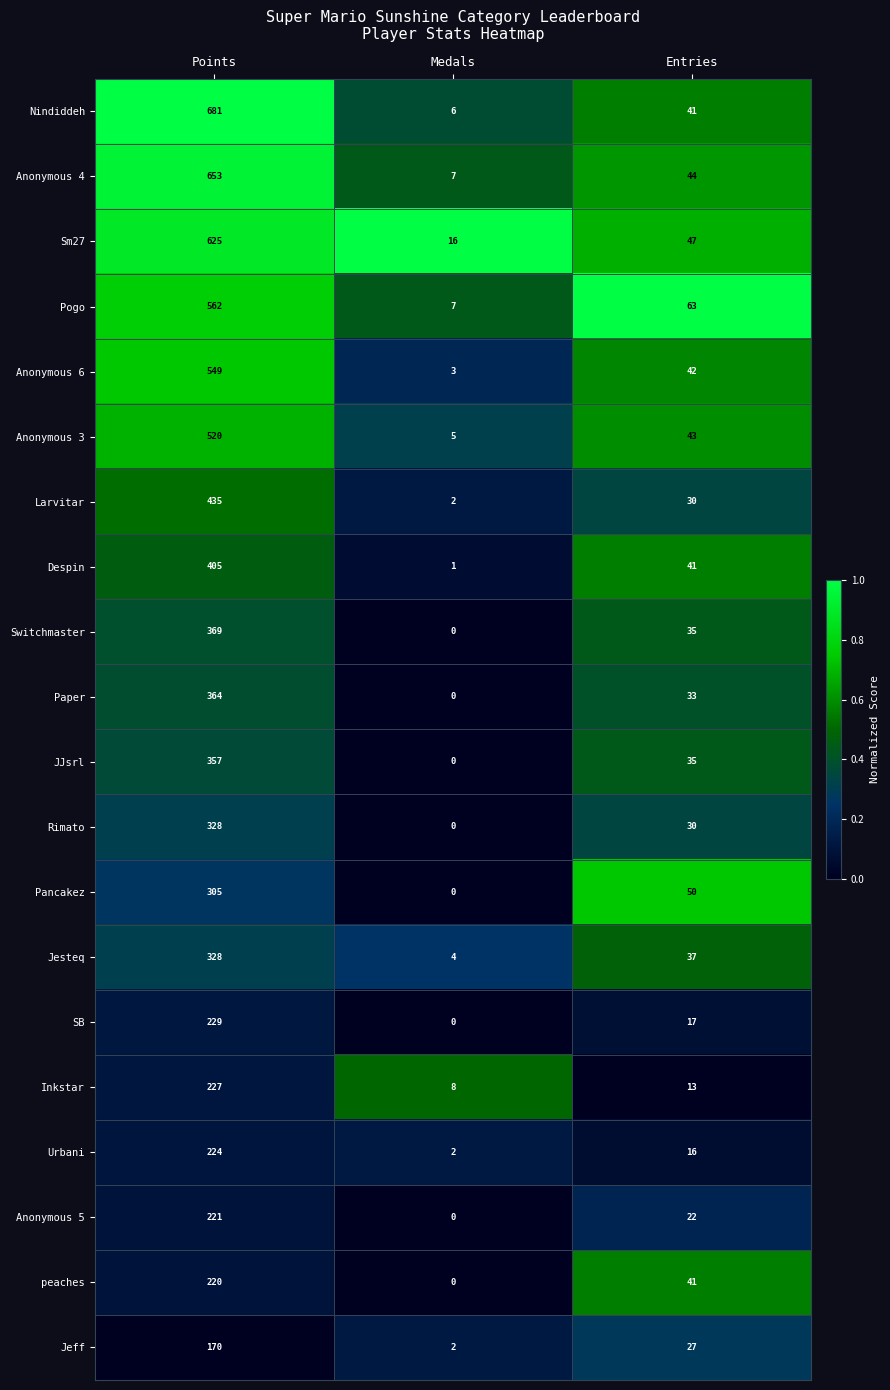

Which series has the widest spread of values?

Nindiddeh